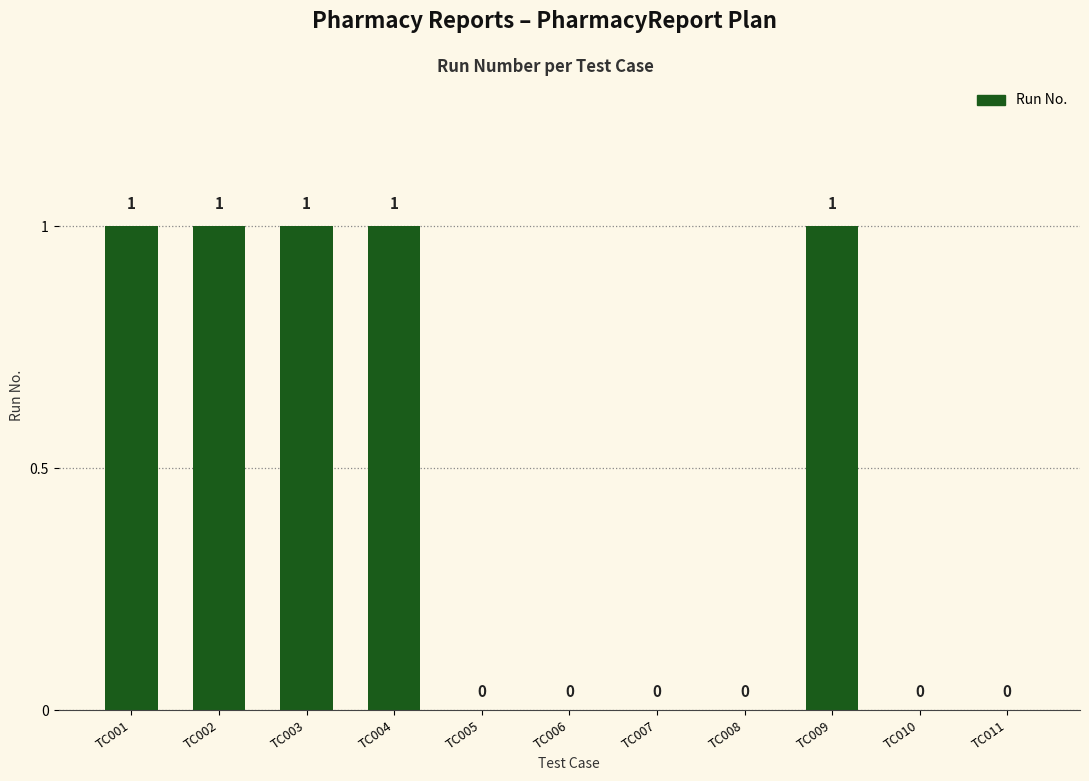

The chart shows a value of 1 at TC007. True or false?

False